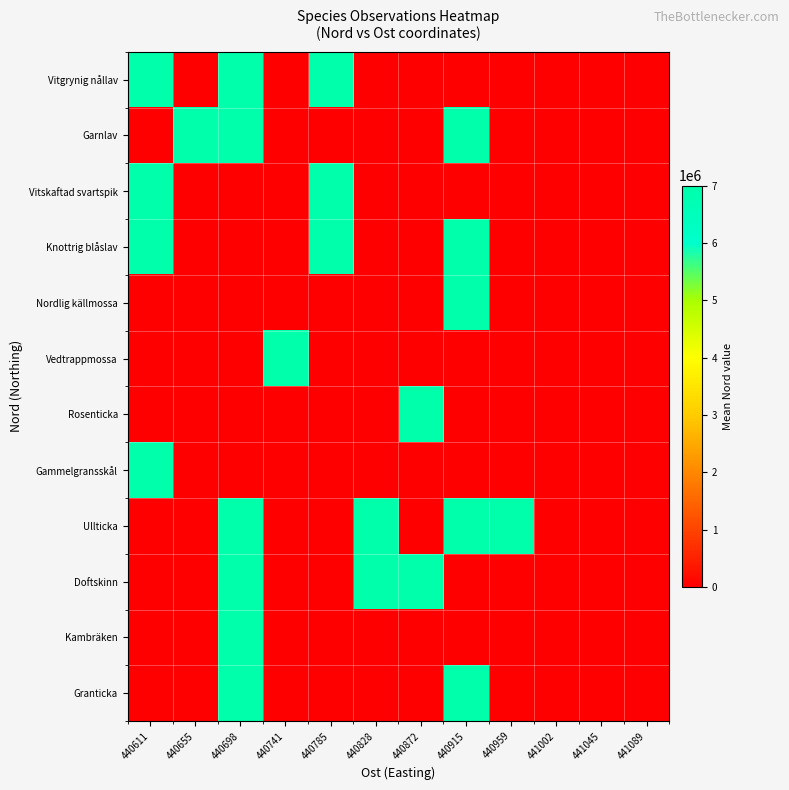

What is the total value across all series at 440915?

35006720.0